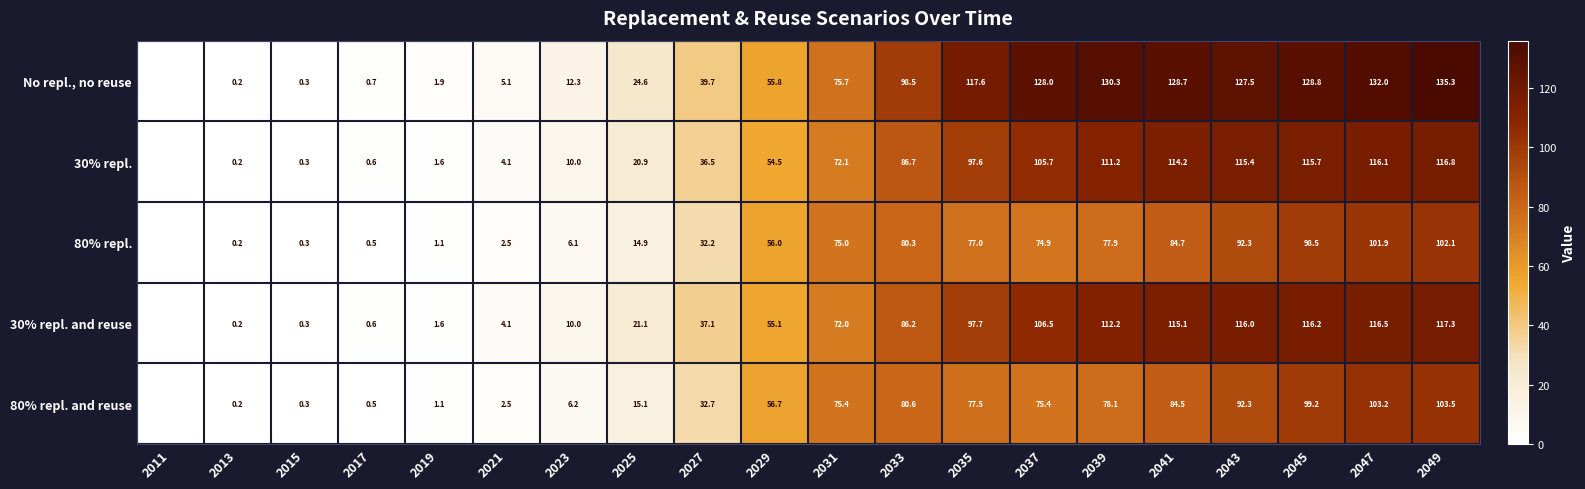

Which series changed the most between 2023 and 2027?

No repl., no reuse